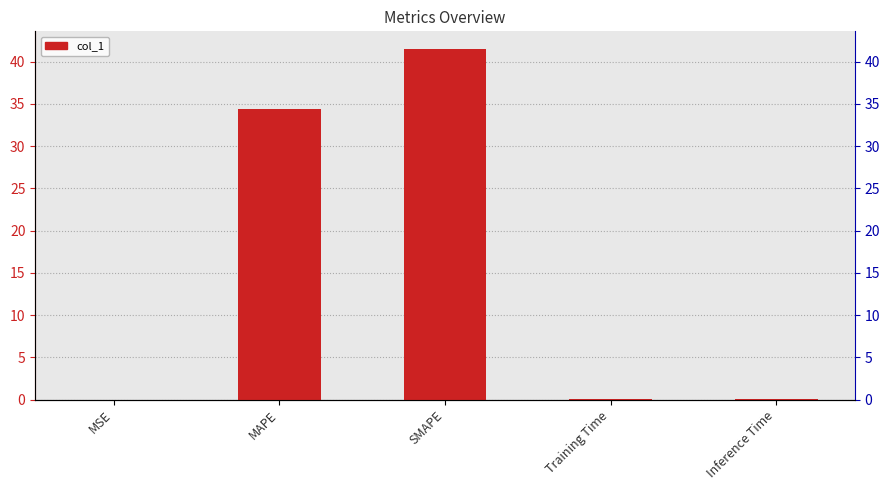

What position from the right is MAPE?

4